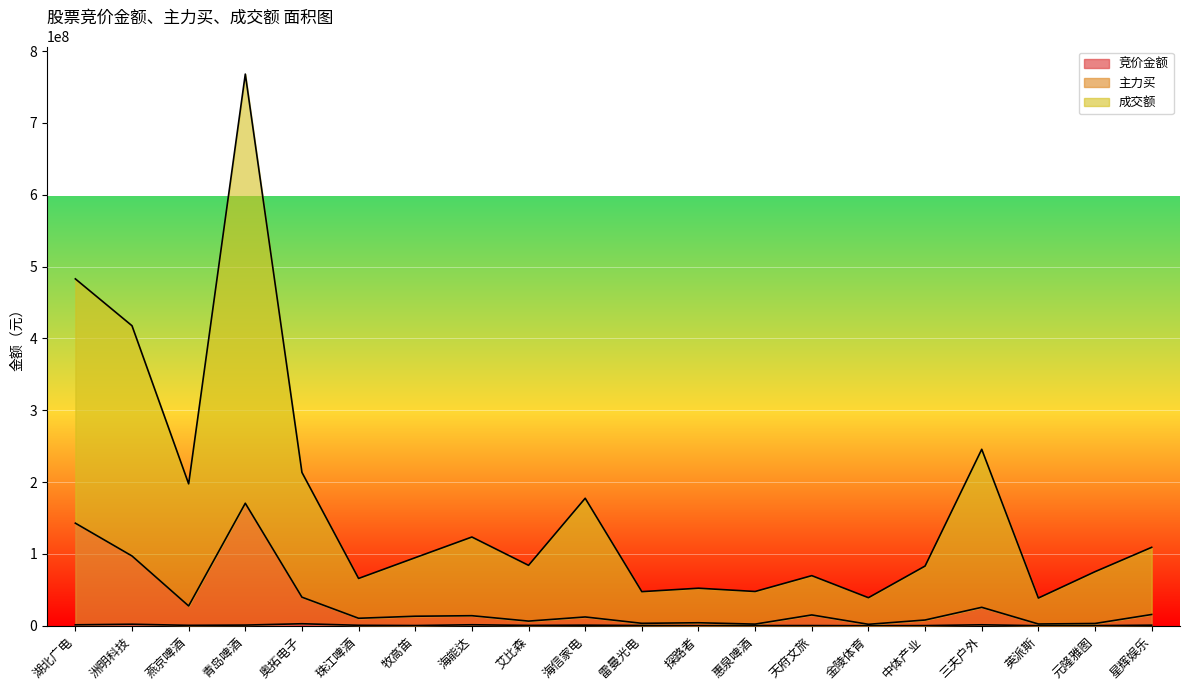

What is the label of the 2nd point from the right?

元隆雅图